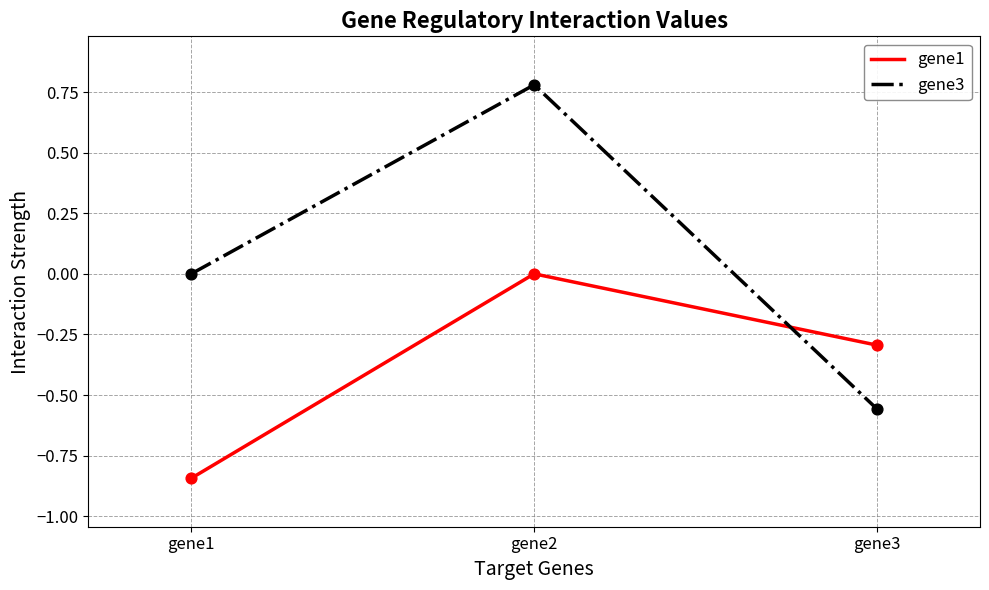

Is the value of gene1 at gene3 greater than the value of gene3 at gene1?

No